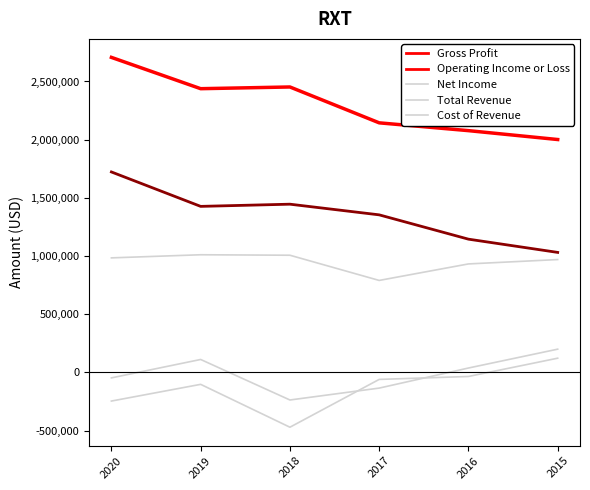

At which category does Total Revenue reach its first local valley?

2019